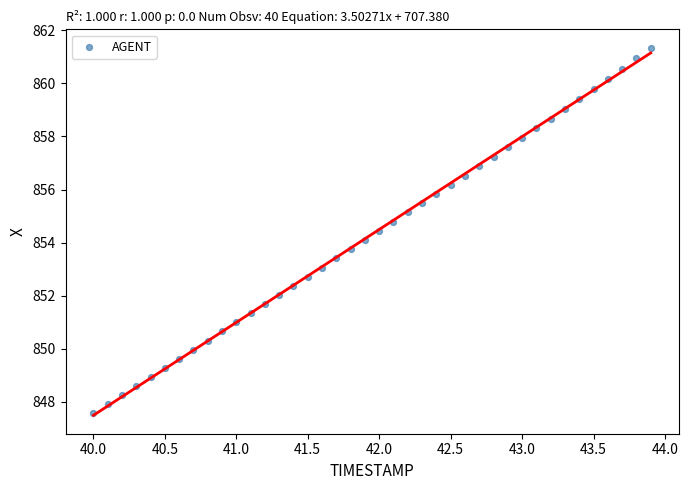

What is the range of X values (max minus min)?

3.9